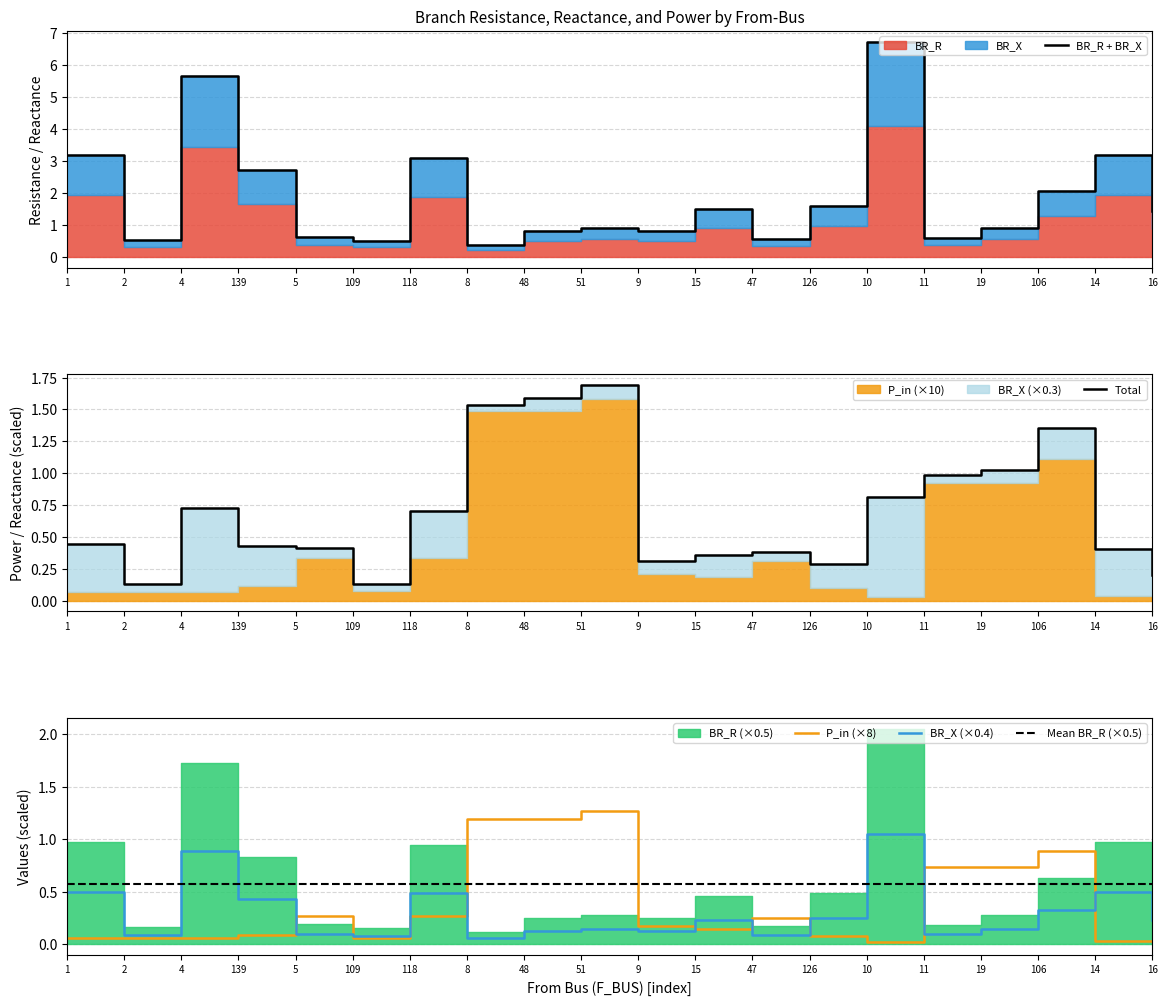

Is it true that P_in (×8) equals 1.2 at 8?

True